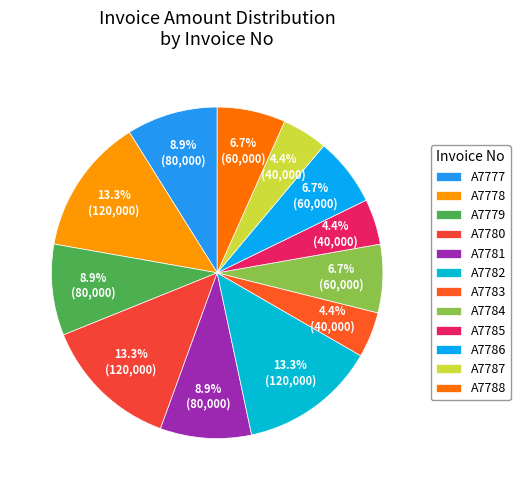

Is the sum of A7784 and A7787 greater than half?

No